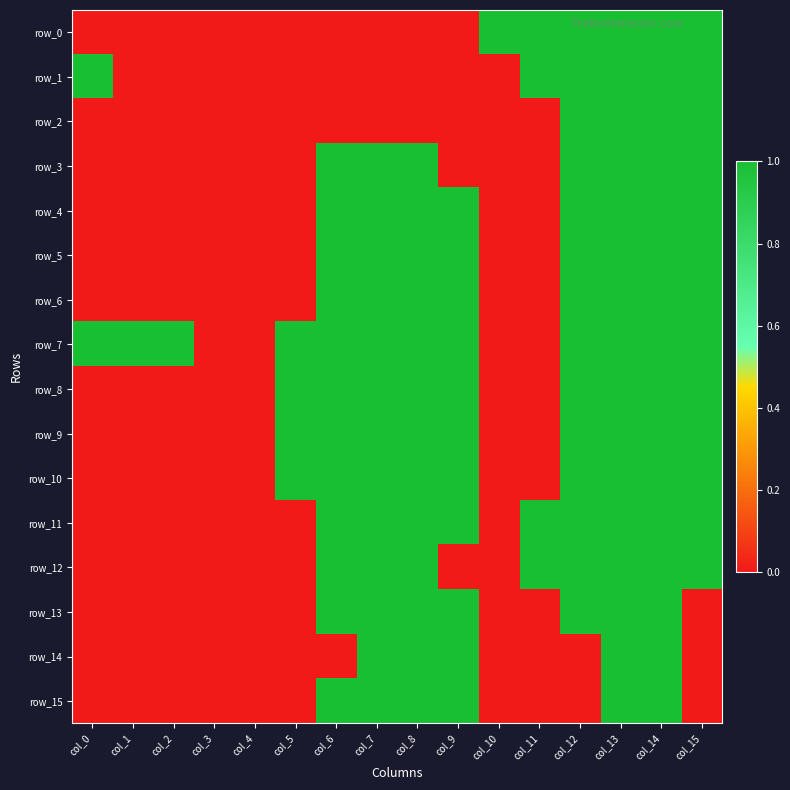

How many row_1 values are between 0 and 1?

16